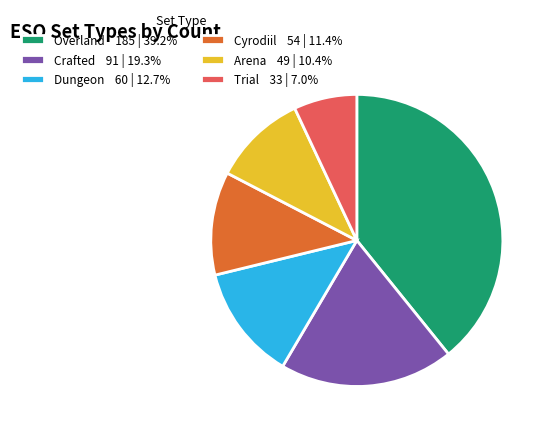

What is the ratio of the value at Crafted 91 | 19.3% to the value at Dungeon 60 | 12.7%?

1.5